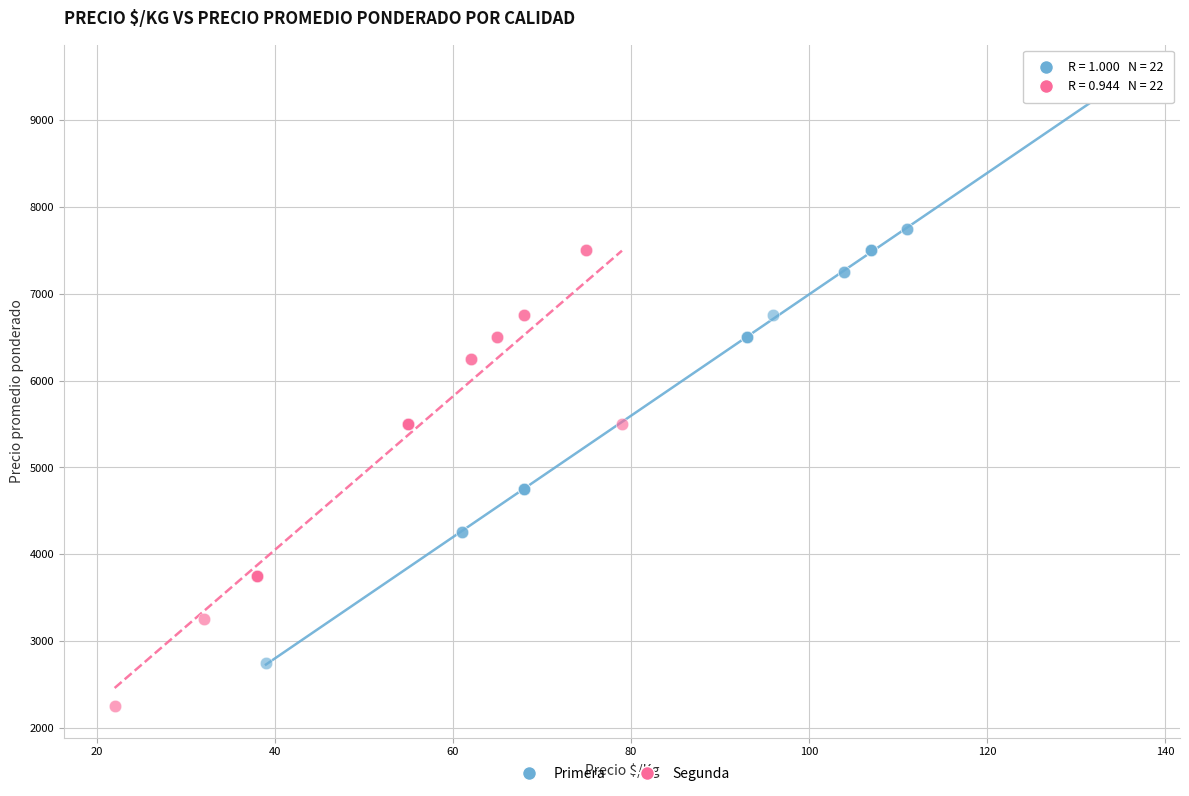

Which series contains the highest Y value?

Primera